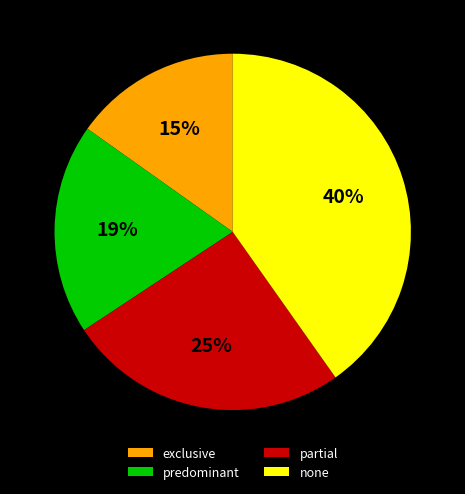

The exclusive slice represents 15% of the pie. True or false?

True